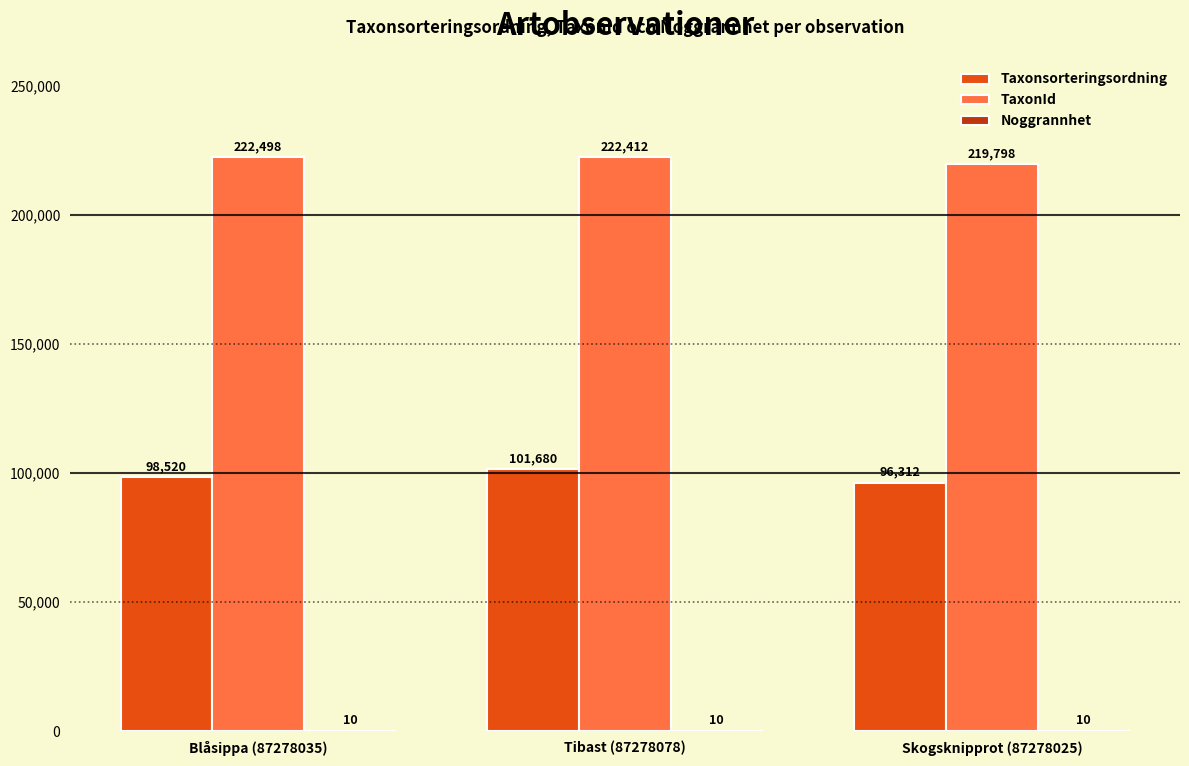

The value of TaxonId at Skogsknipprot (87278025) is 94115. True or false?

False